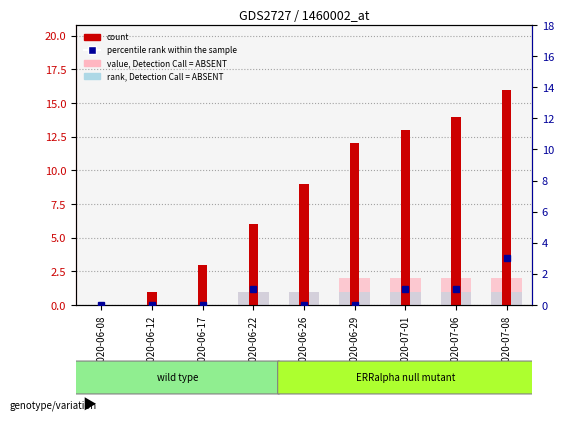

What is the label of the 8th bar from the right?

2020-06-12